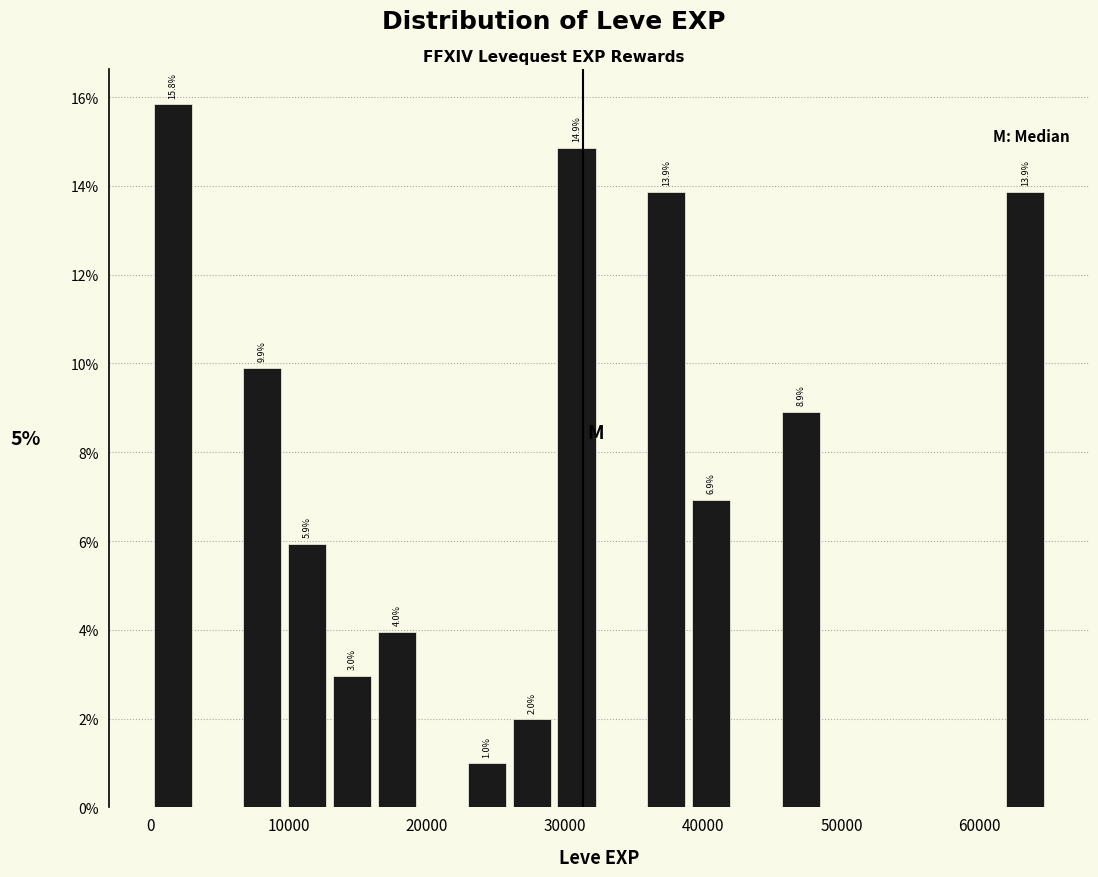

Read against the x-axis, roughly where is the centre of the tallest bar?

2000